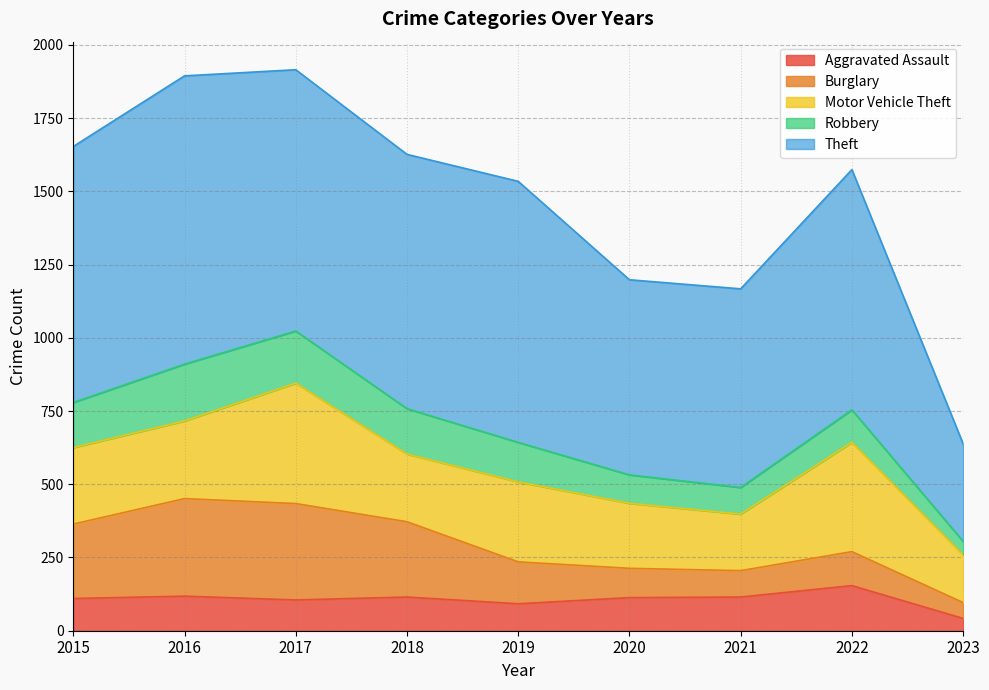

Which series has the largest range (max minus min)?

Theft